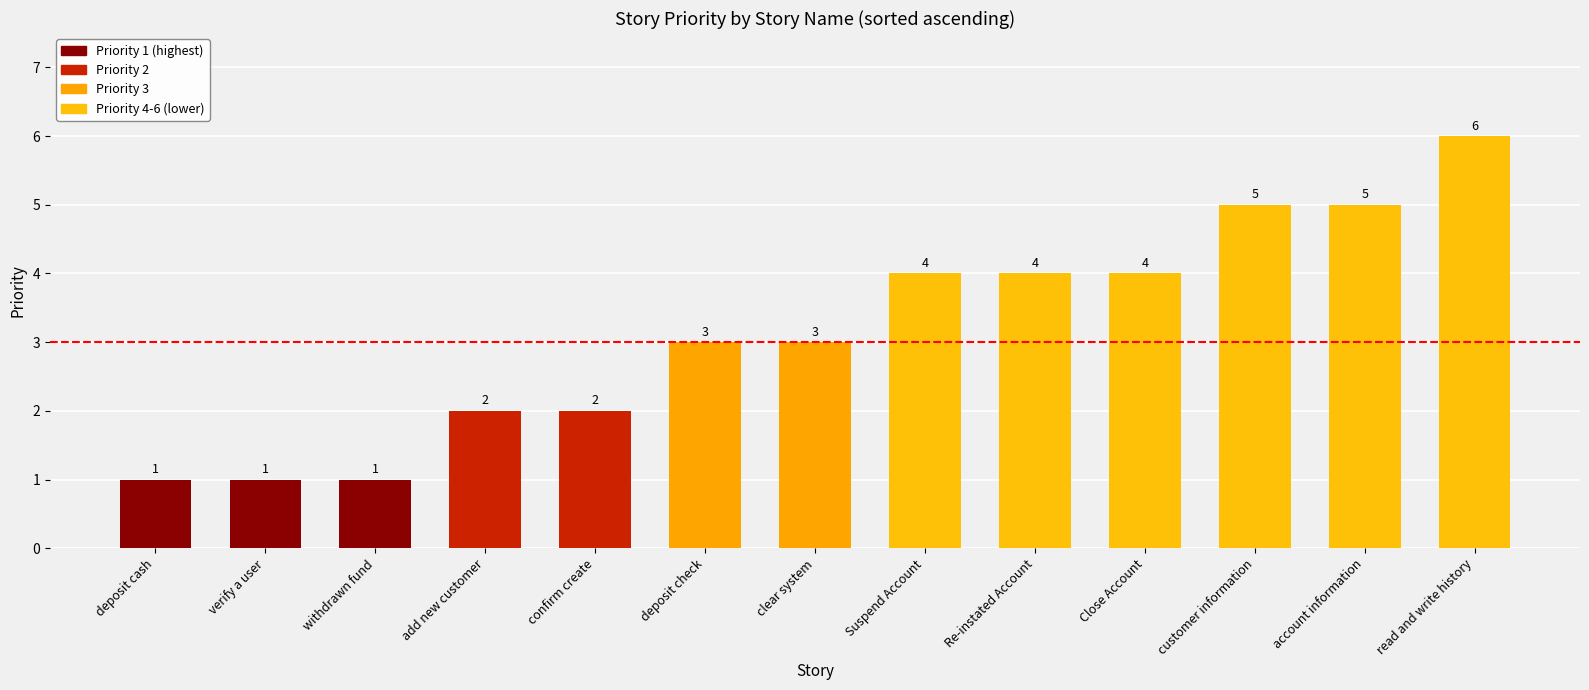

How many series are shown in this chart?

1